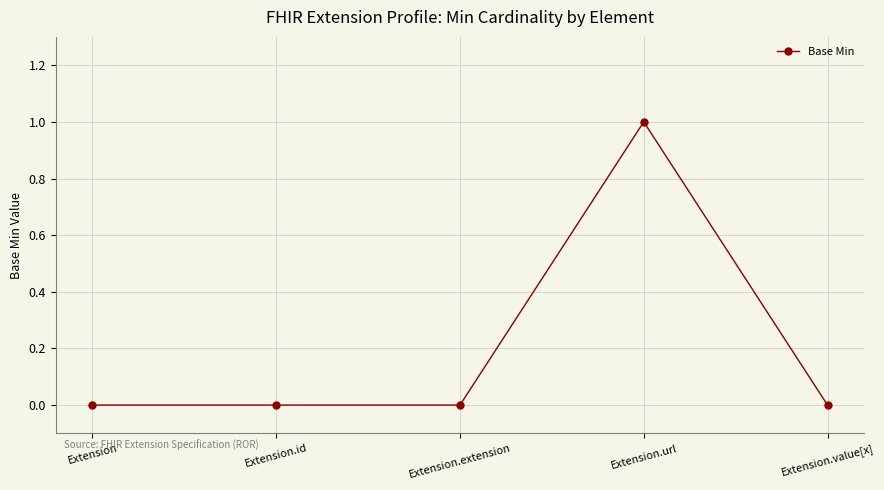

At which category does the chart reach its peak across all series?

Extension.url